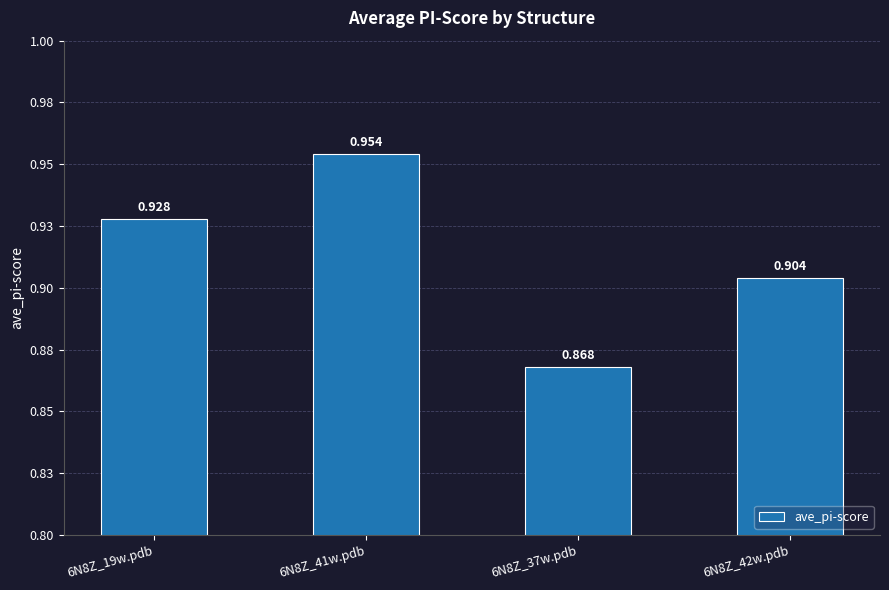

Between 6N8Z_42w.pdb and 6N8Z_19w.pdb, which is larger?

6N8Z_19w.pdb